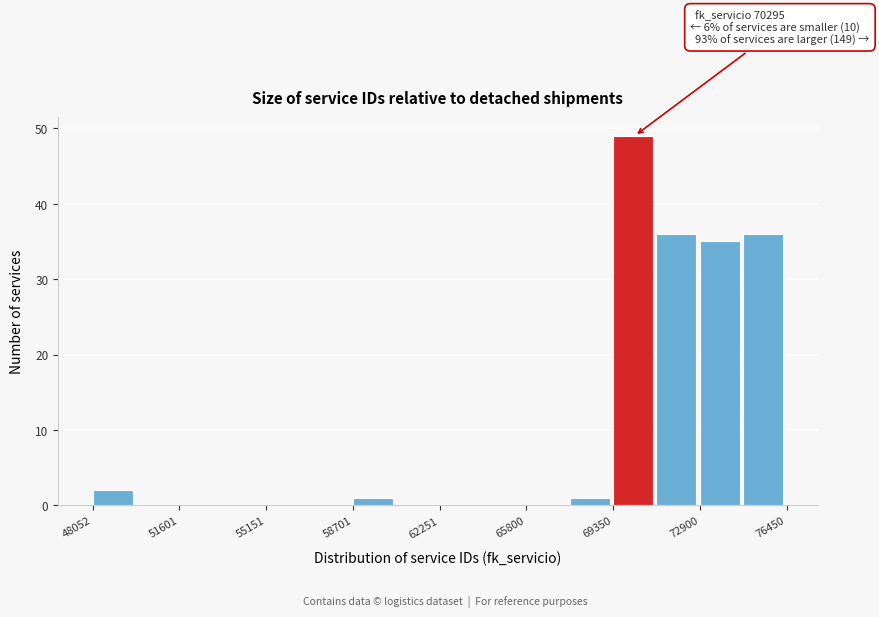

Read against the x-axis, roughly where is the centre of the tallest bar?

70000